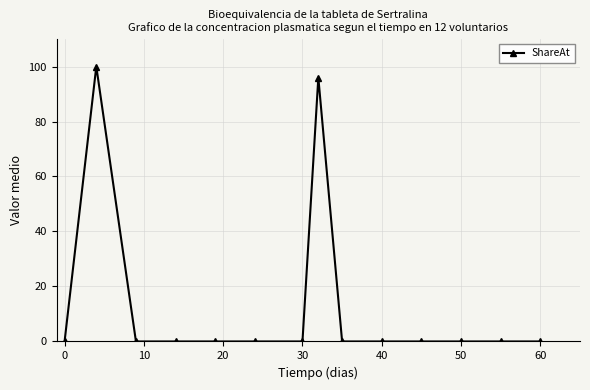

Reading right to left, transcribe all the data shown in this chart.

0	0	0	0	0	0	96	0	0	0	0	0	100	0